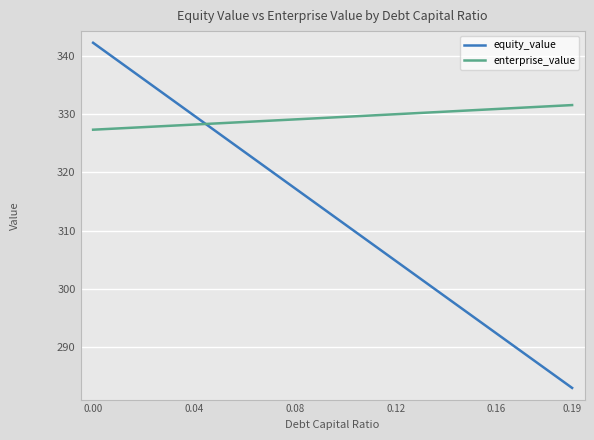

What is the greatest value displayed?

342.2